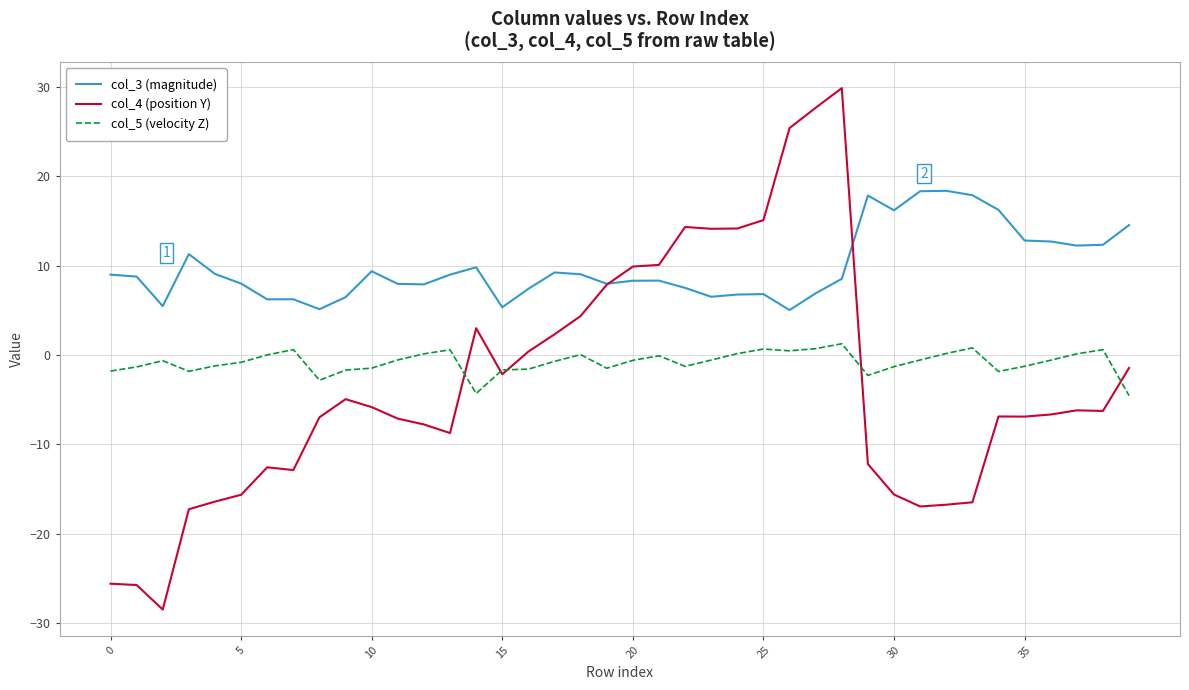

What is the sum of all col_3 (magnitude) values?

392.9